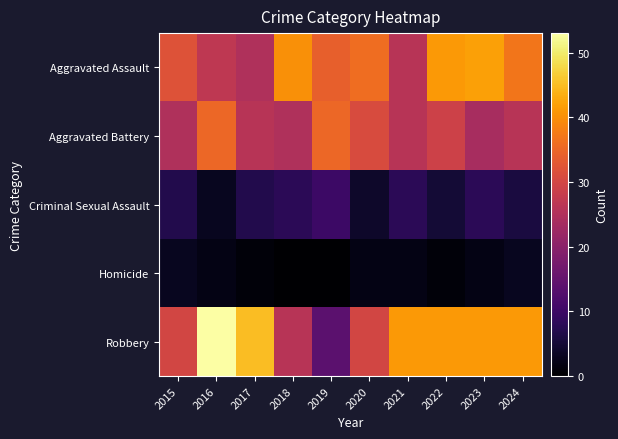

Reading left to right, transcribe all the data shown in this chart.

Aggravated Assault: 2015=32	2016=27	2017=25	2018=40	2019=34	2020=36	2021=26	2022=41	2023=42	2024=37
Aggravated Battery: 2015=25	2016=35	2017=26	2018=25	2019=35	2020=31	2021=26	2022=29	2023=24	2024=26
Criminal Sexual Assault: 2015=7	2016=3	2017=7	2018=8	2019=10	2020=4	2021=8	2022=5	2023=8	2024=6
Homicide: 2015=3	2016=2	2017=1	2018=0	2019=0	2020=2	2021=2	2022=1	2023=2	2024=3
Robbery: 2015=30	2016=53	2017=45	2018=26	2019=14	2020=30	2021=41	2022=41	2023=41	2024=41